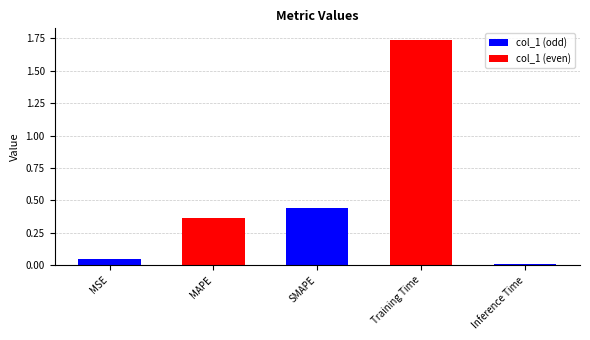

What is the label of the 3rd bar from the left?

SMAPE